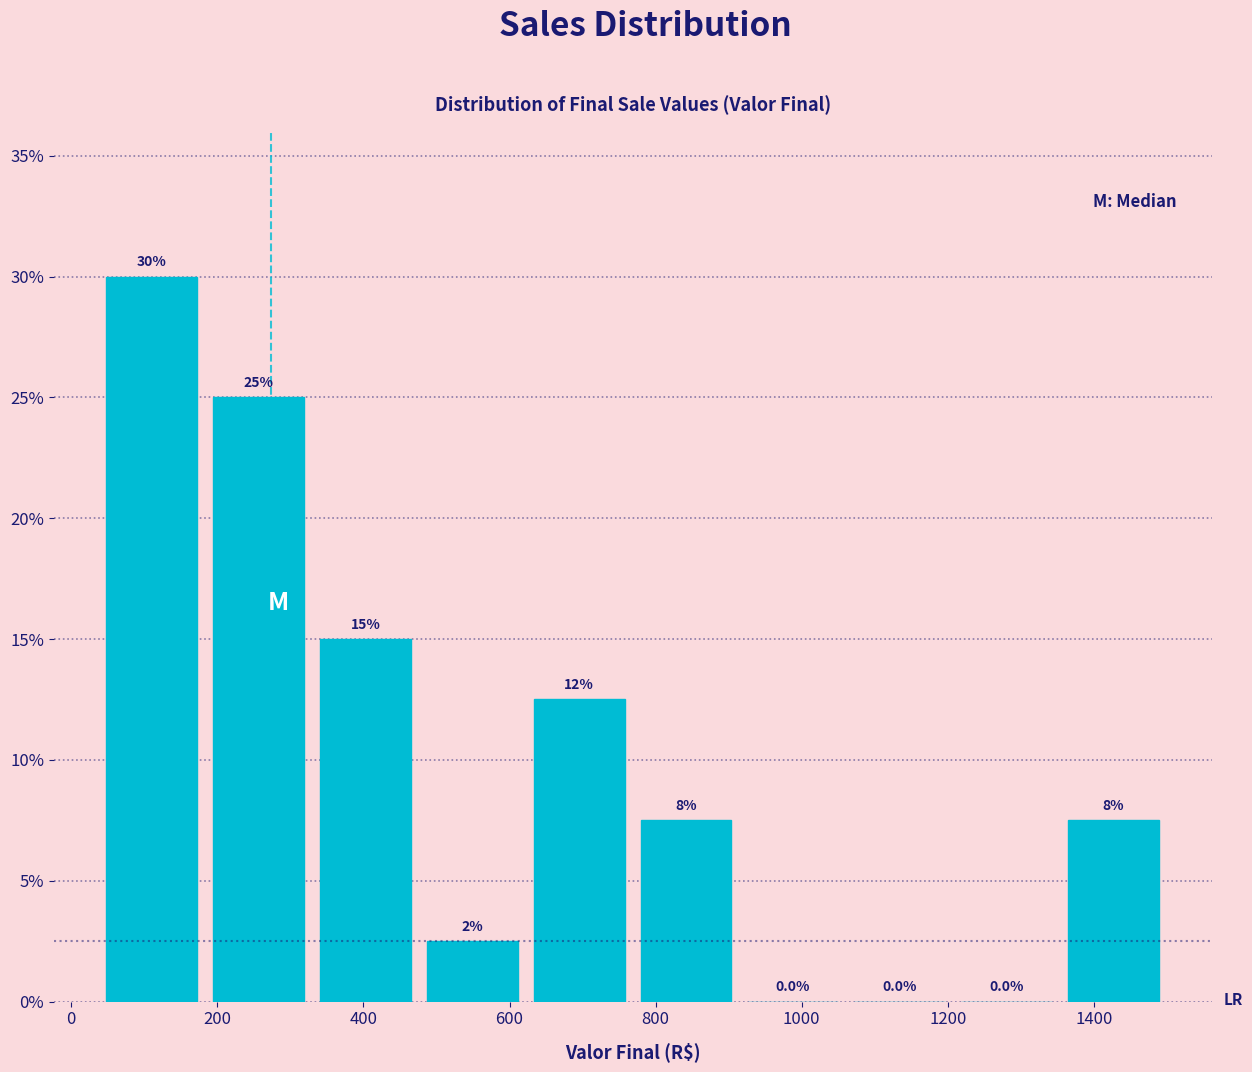

Which range on the x-axis has the tallest bar?

40 to 180